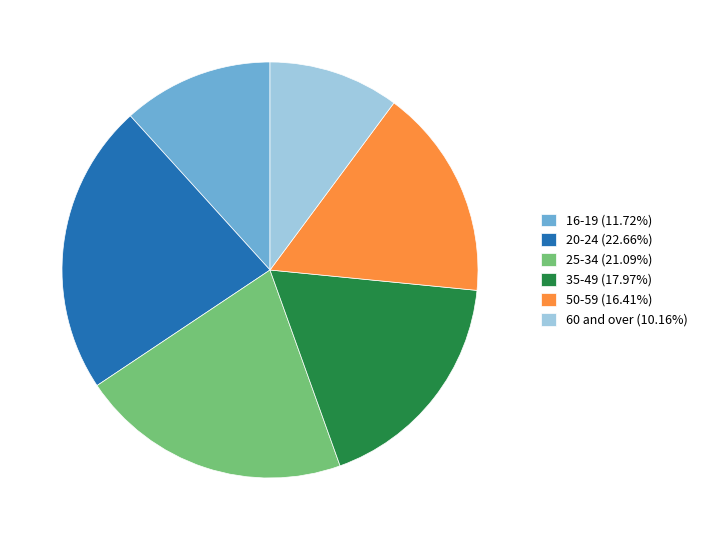

Do 60 and over (10.16%) and 50-59 (16.41%) together represent more than half of the pie?

No